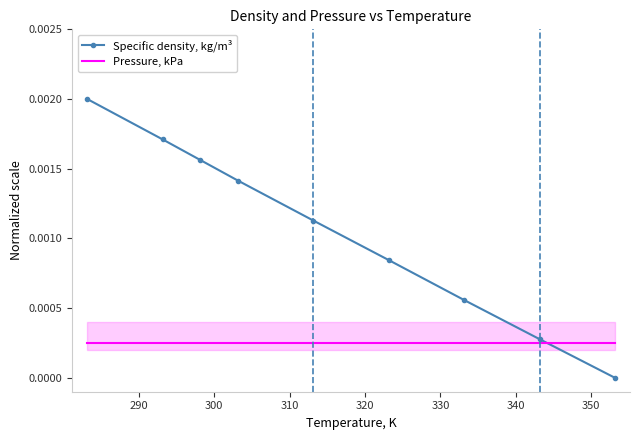

At how many categories does at least one series exceed 0?

9